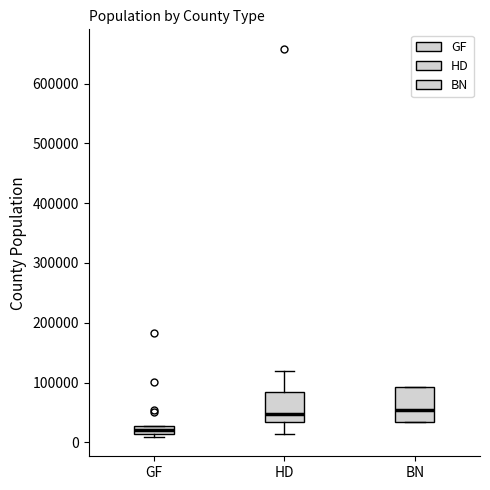

Which box has the lowest median line?

GF